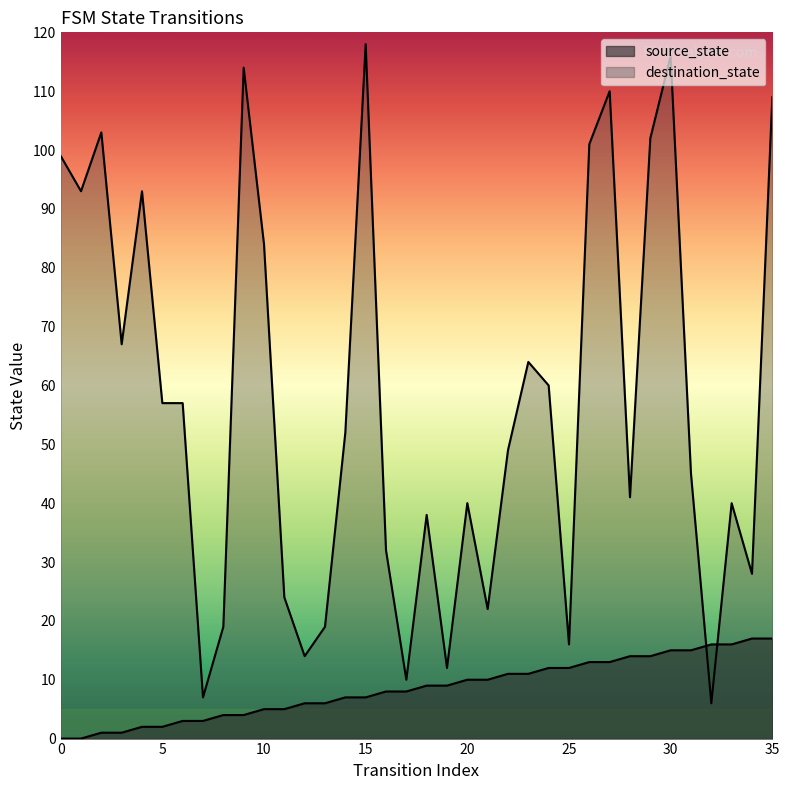

What is the approximate value of destination_state at 23?

64